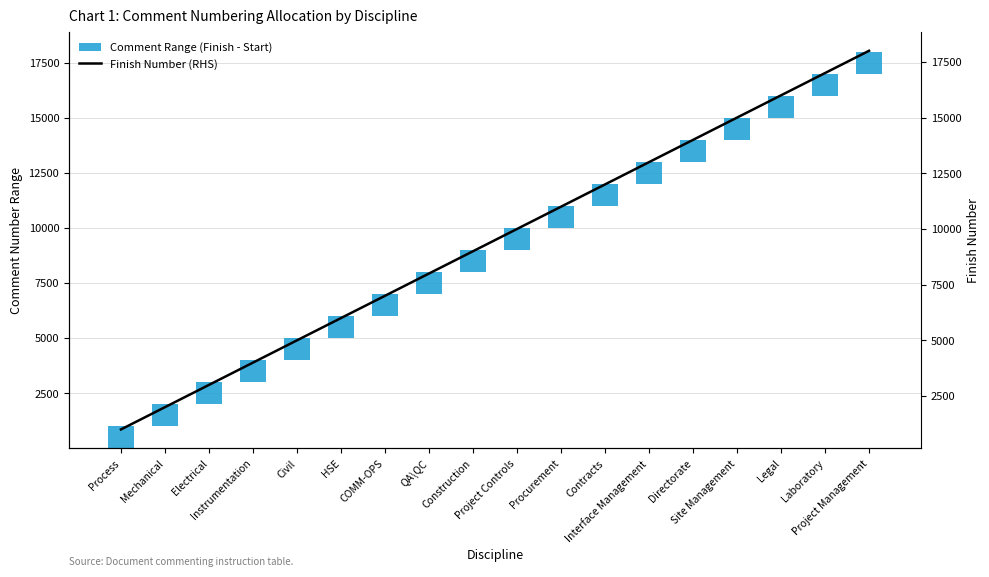

Between HSE and QA\QC, which is larger?

HSE